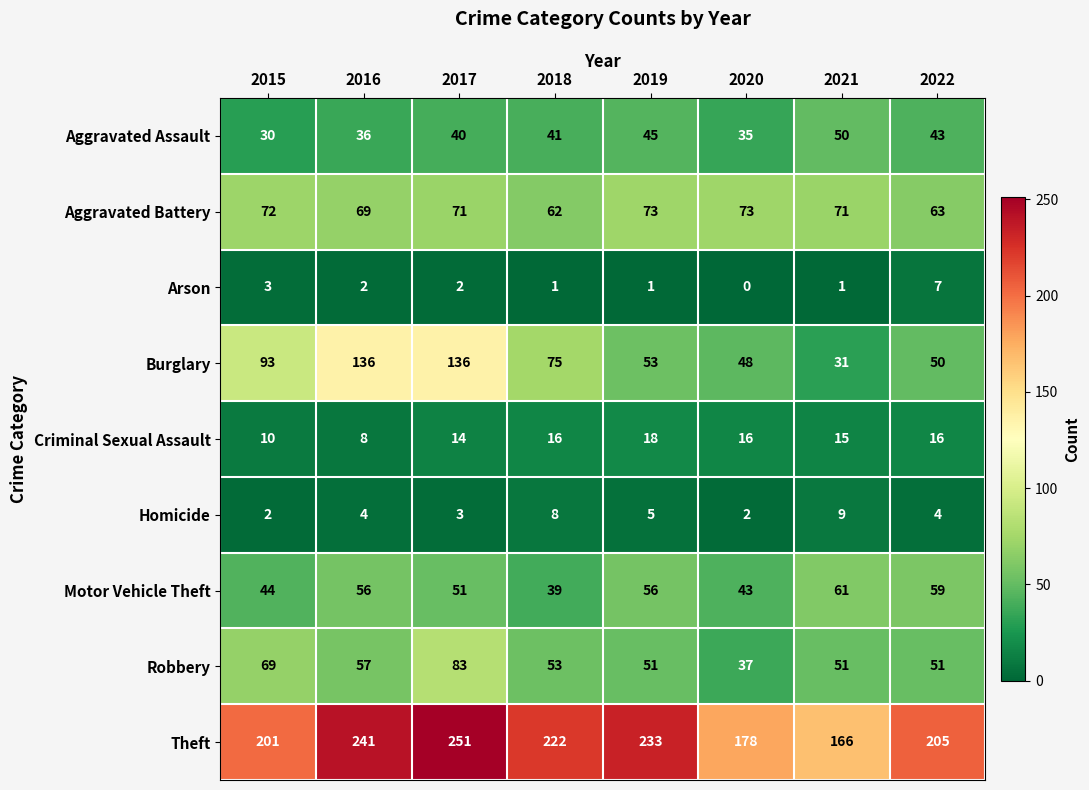

Count the Criminal Sexual Assault values in the range 14 to 16.

5